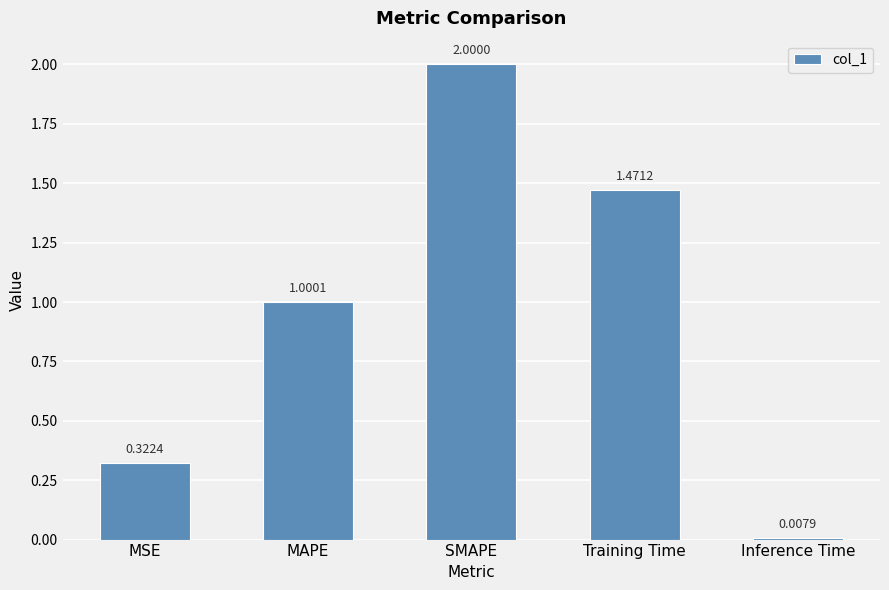

What is the ratio of the value at MAPE to the value at SMAPE?

0.5